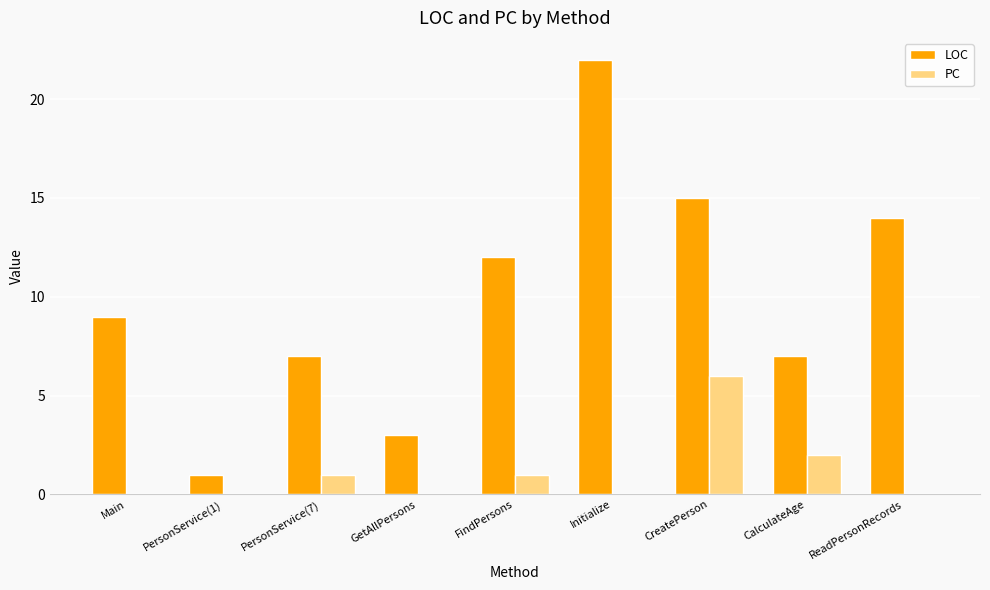

Is the value of LOC at PersonService(7) greater than the value of PC at FindPersons?

Yes